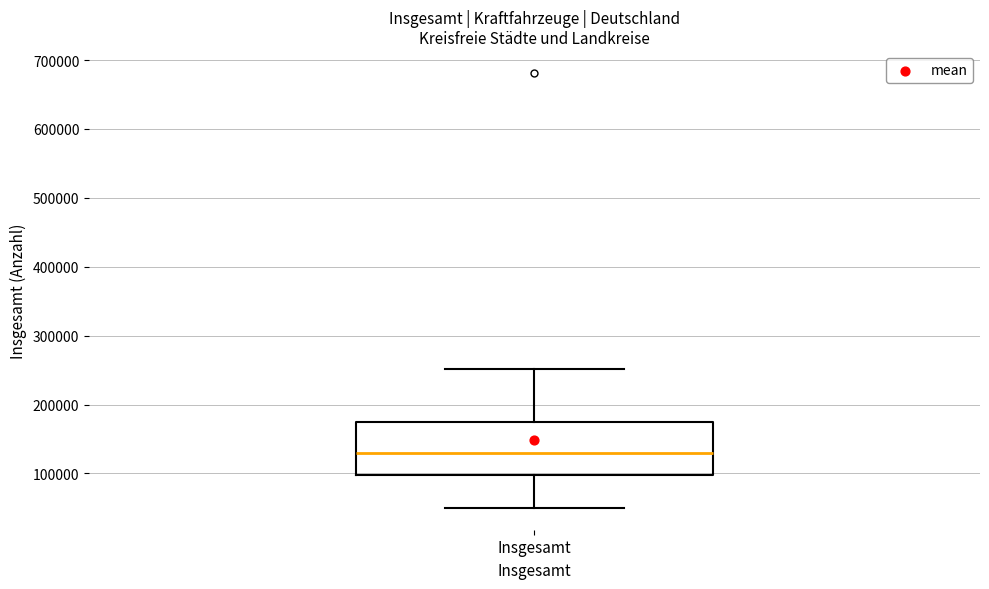

Read this box plot against the y-axis: the position of the median line, the range covered by the box, and the ends of both whiskers. The values are not printed on the chart, so give them approximately, as read against the axis.

median 130000, box 100000 to 180000, whiskers 50000 to 250000